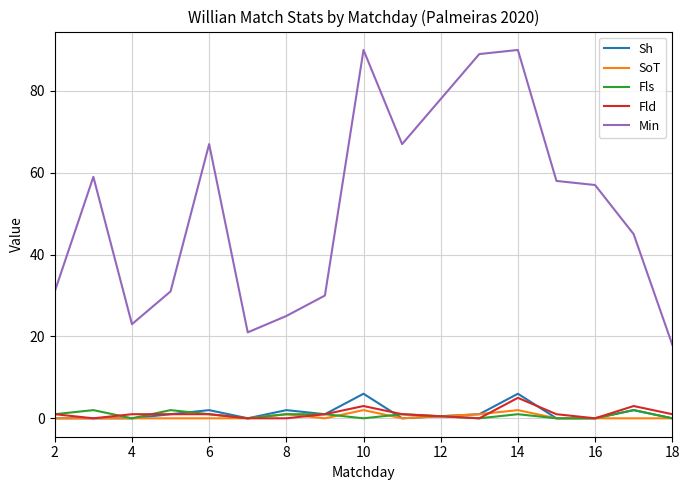

Which series has the largest total across all categories?

Min